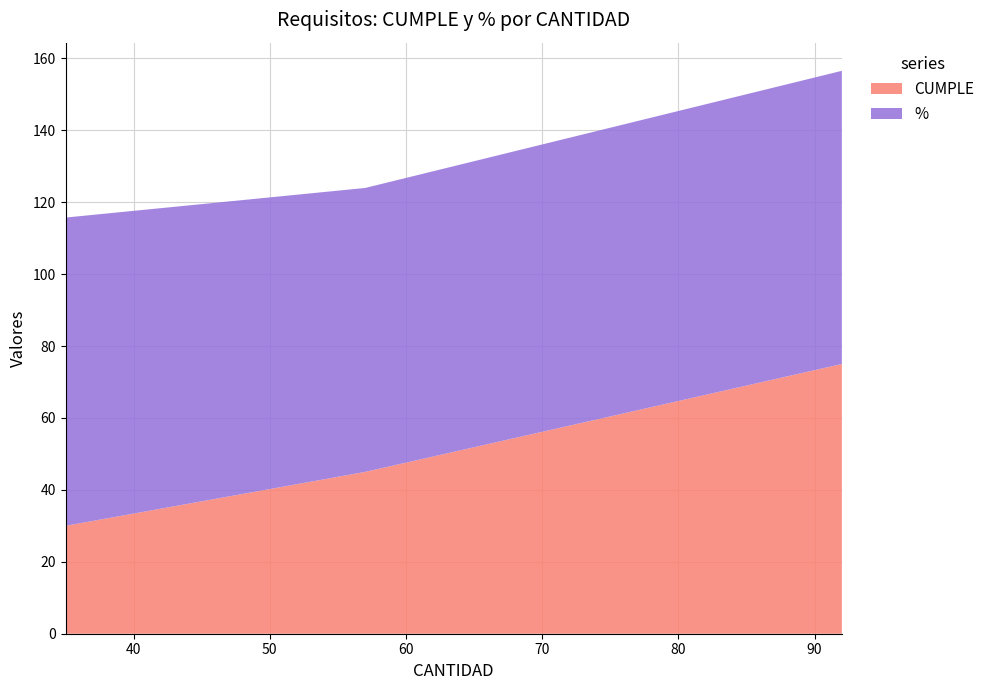

Reading right to left, list all the values displayed in this chart.

CUMPLE: 92=75.0	57=45.0	35=30.0
%: 92=81.5	57=78.9	35=85.7